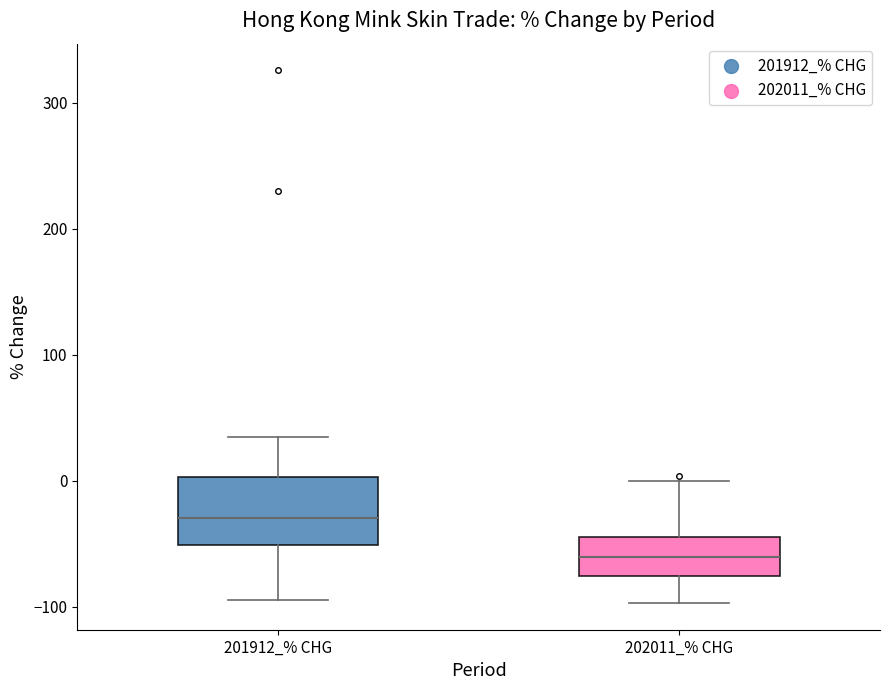

Reading left to right, transcribe this box plot: for each box, give where its median line is, the range the box spans, and where its two whiskers end, as read against the y-axis. The values are not printed on the chart, so give them approximately, as read against the axis.

201912_% CHG: median -30, box -50 to 0, whiskers -90 to 30
202011_% CHG: median -60, box -80 to -40, whiskers -100 to 0